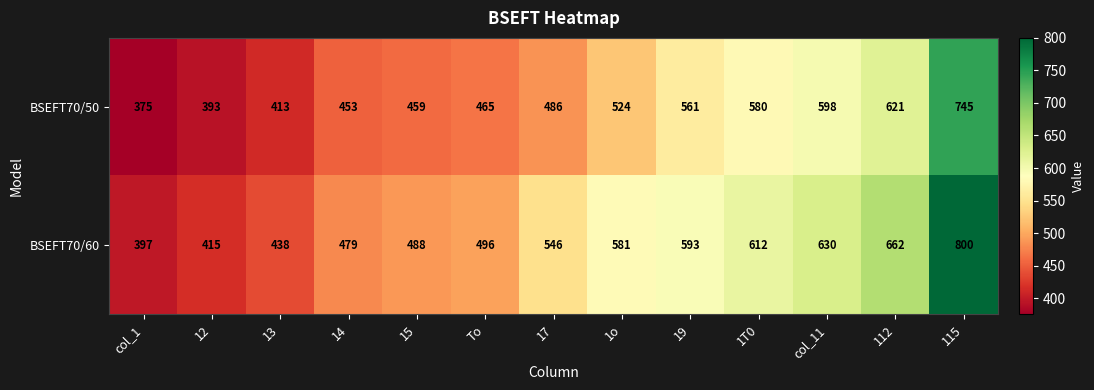

Reading right to left, what are all the values shown in this chart?

BSEFT70/50: 115=745	112=621	col_11=598	1T0=580	19=561	1o=524	17=486	To=465	15=459	14=453	13=413	12=393	col_1=375
BSEFT70/60: 115=800	112=662	col_11=630	1T0=612	19=593	1o=581	17=546	To=496	15=488	14=479	13=438	12=415	col_1=397